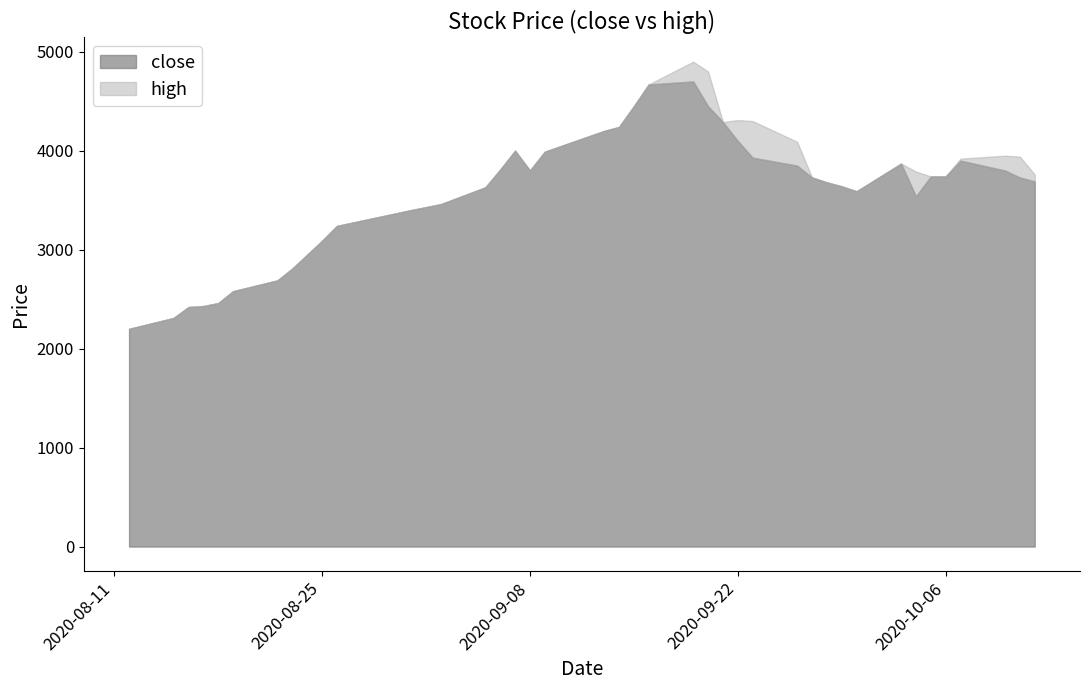

What is the value of the close point at the 40th from the left?

3690